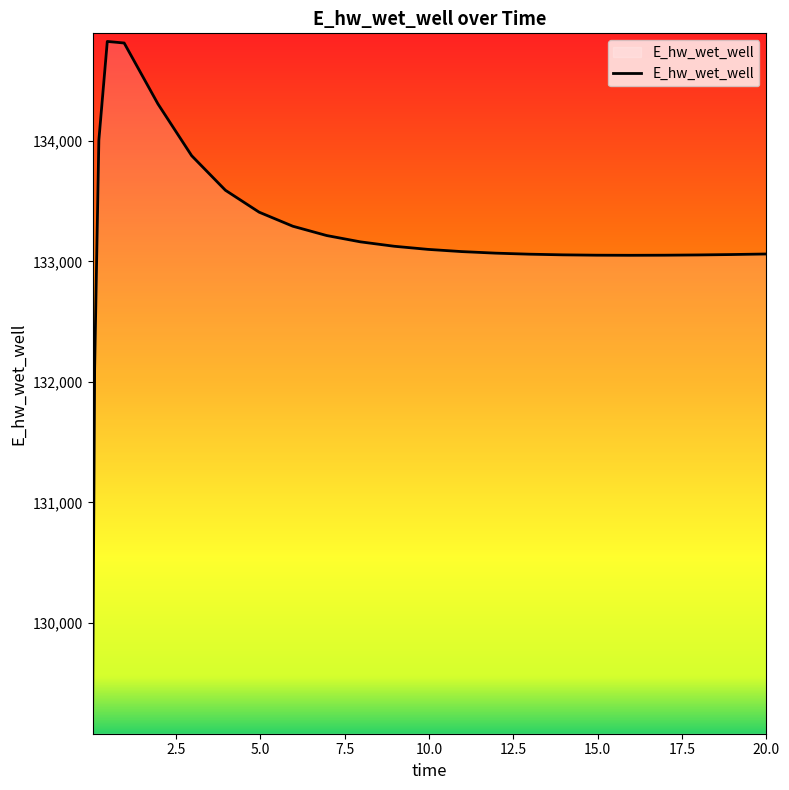

What is the difference between the maximum and minimum values?

5682.0